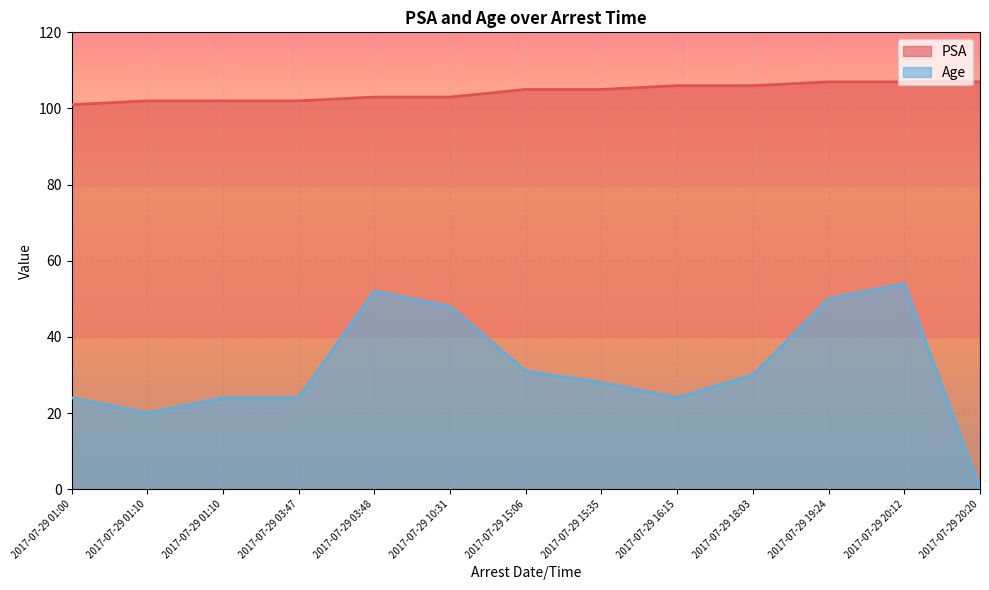

At which label does Age reach its peak?

2017-07-29 20:12